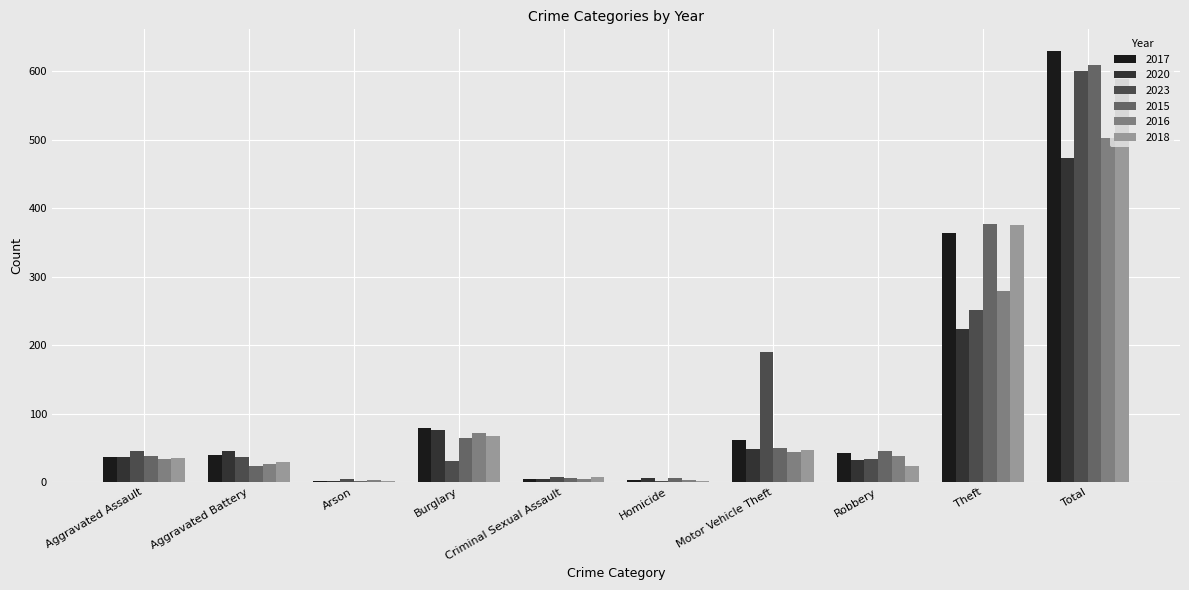

What value does the 2018 series have at Aggravated Battery?

29